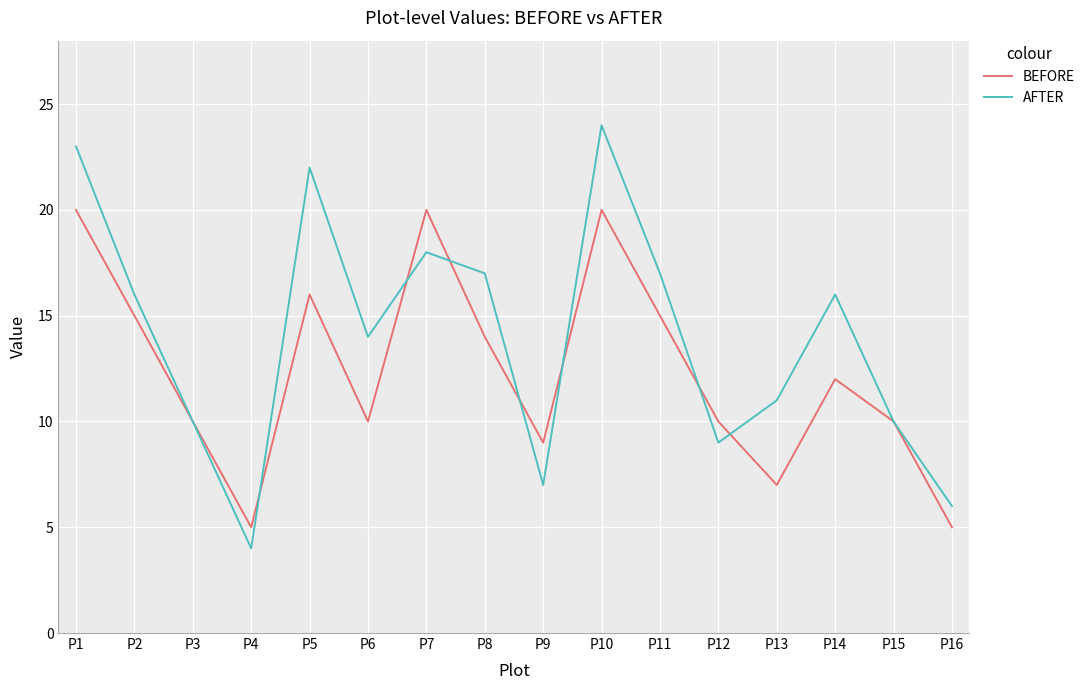

Which series has the widest spread of values?

AFTER